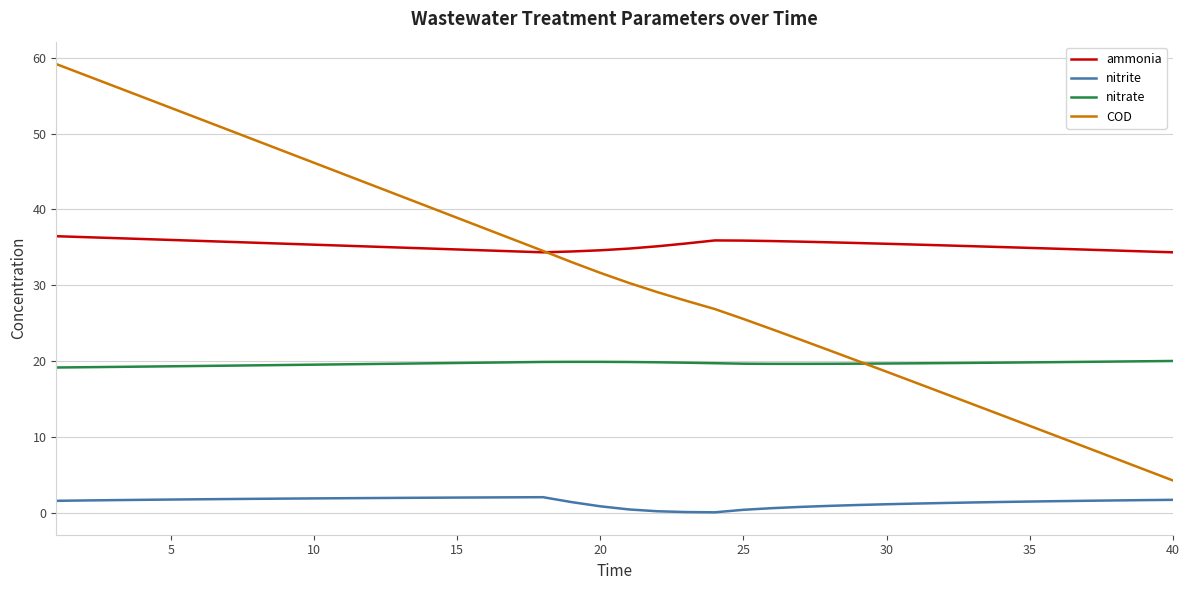

What is the difference between the maximum and minimum values in the ammonia series?

2.1